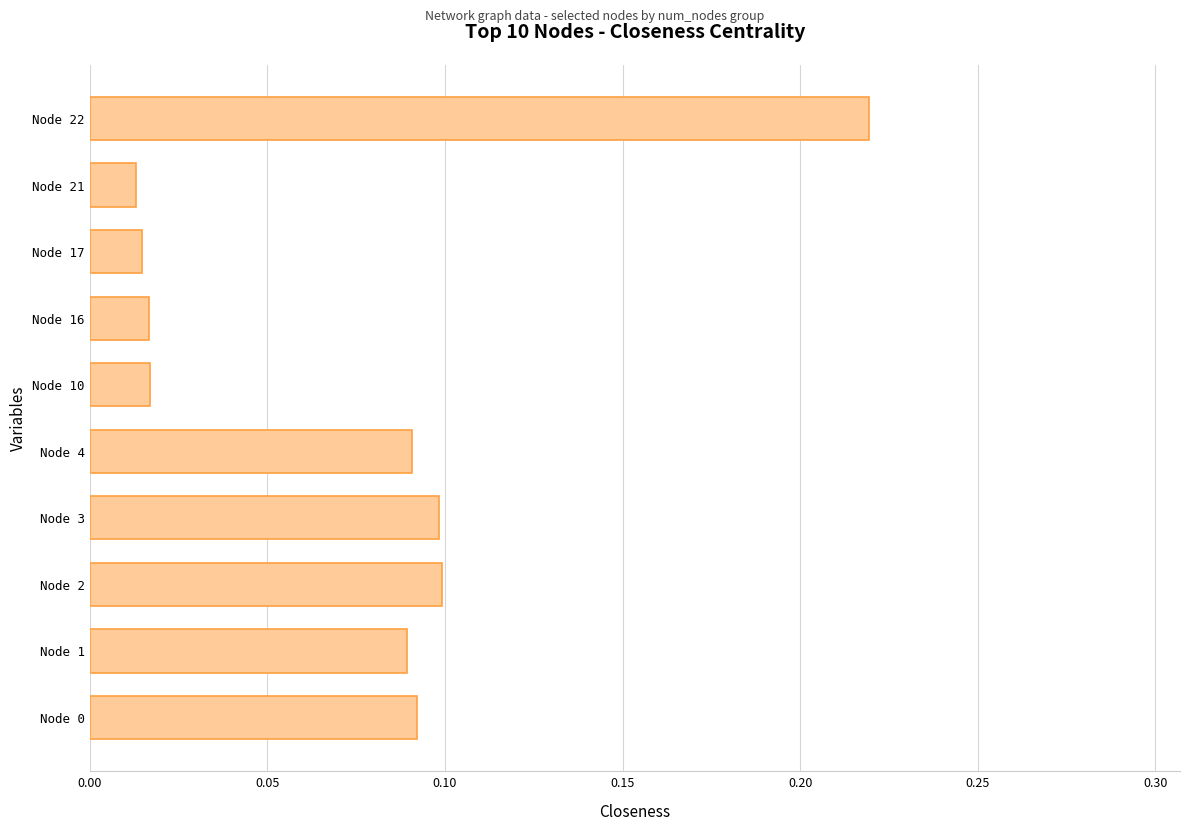

What is the sum of all values?

0.8